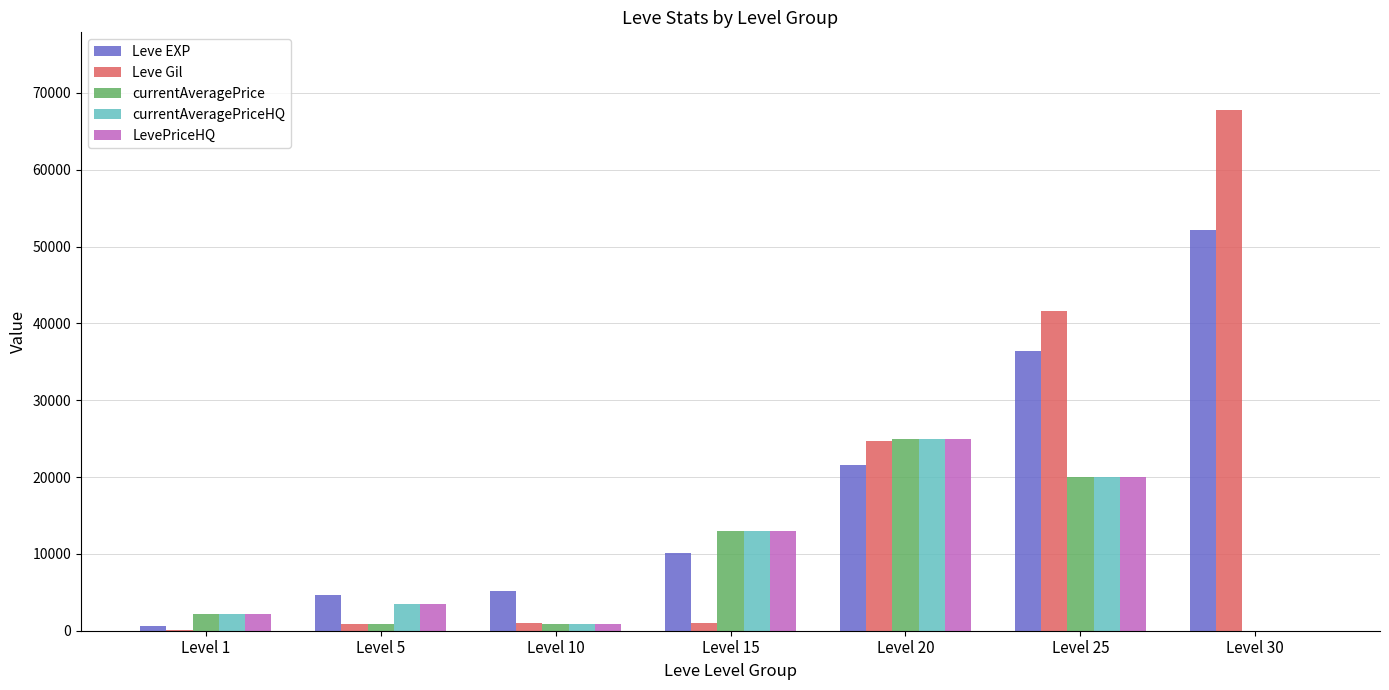

True or false: LevePriceHQ has a value of 13003 at Level 15.

True